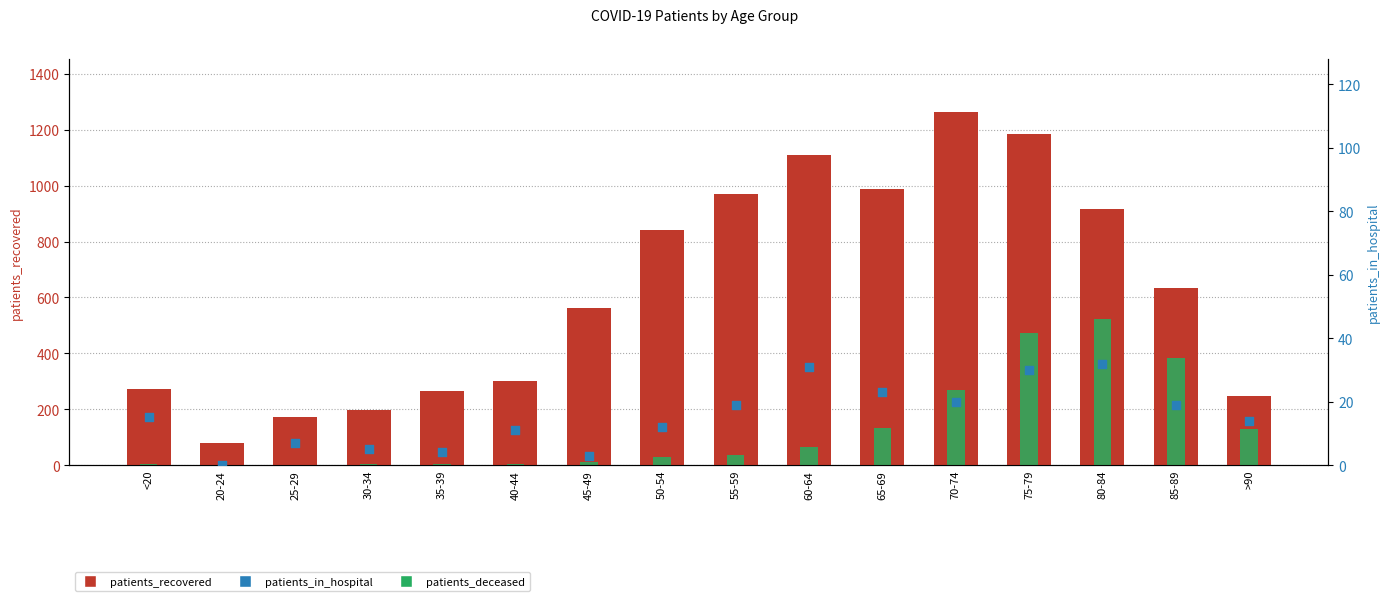

Is the value of patients_deceased at 45-49 greater than the value of patients_recovered at 70-74?

No